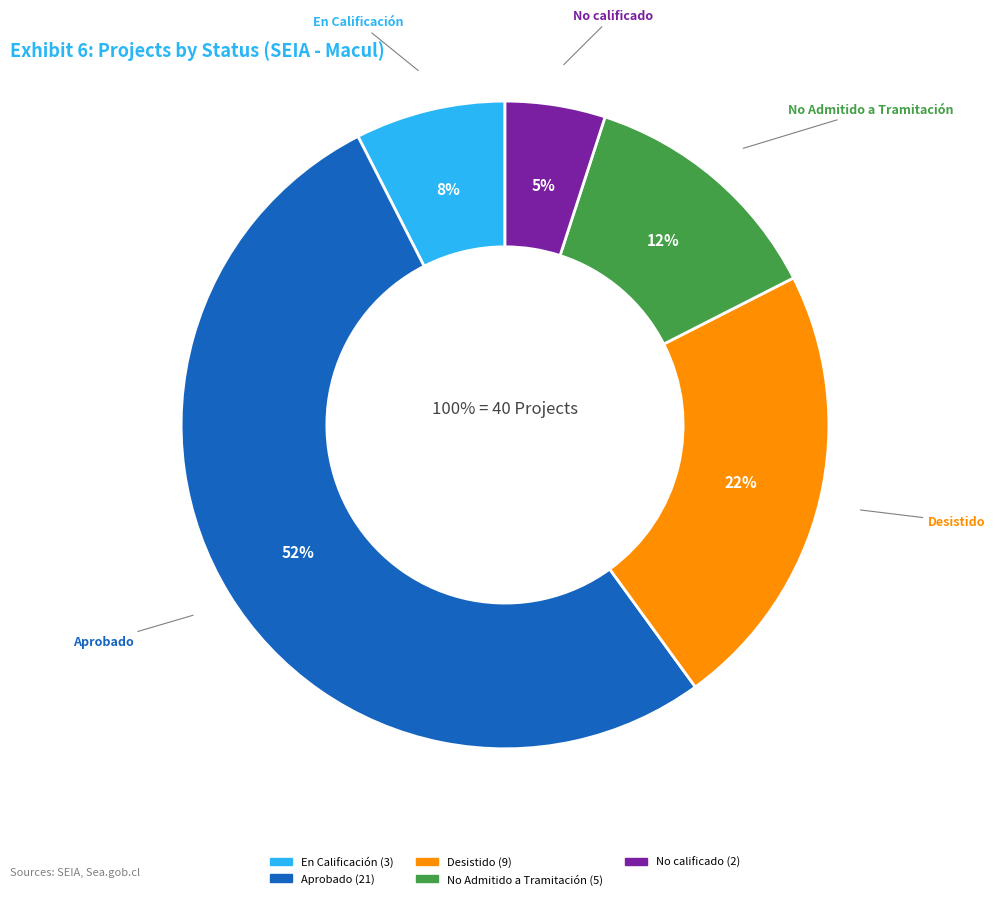

True or false: DIA accounts for 70% of the total.

False